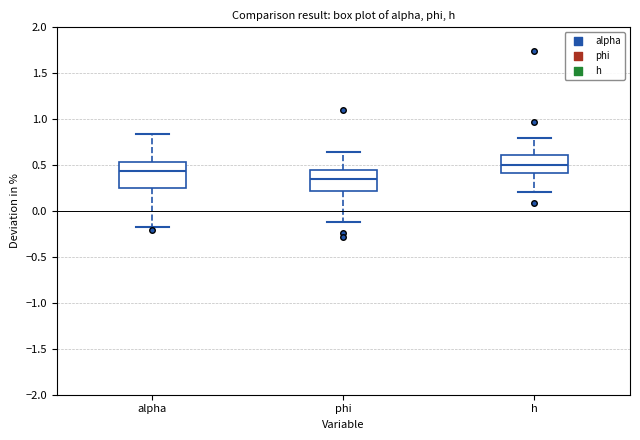

Comparing the boxes themselves (not the whiskers), which one is the tallest?

alpha